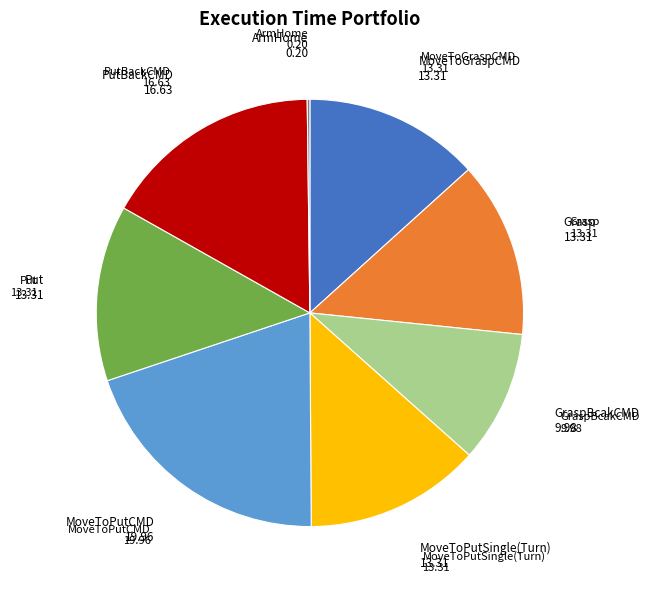

Between MoveToPutCMD and Grasp, which is larger?

MoveToPutCMD